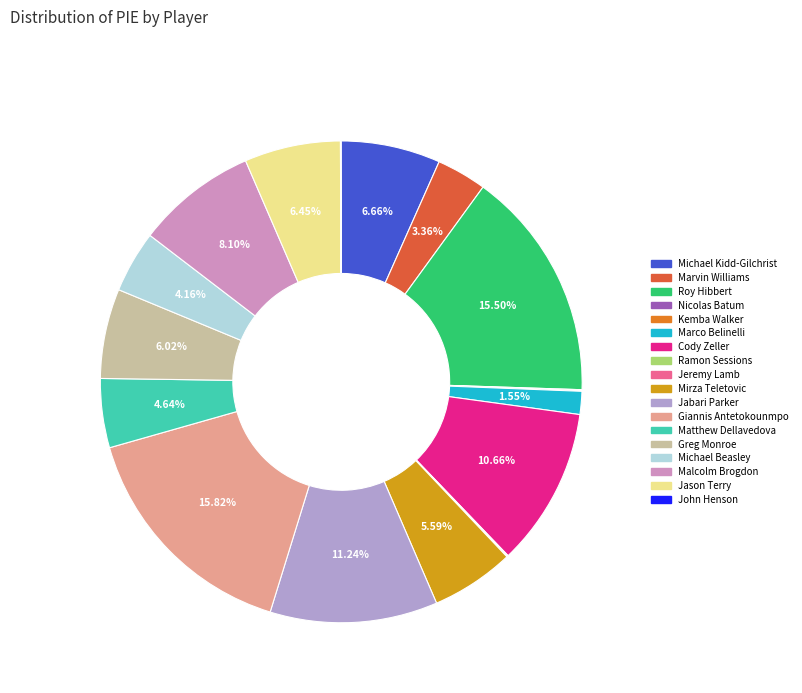

To the nearest percent, what is the combined percentage of Michael Kidd-Gilchrist and Cody Zeller?

17%